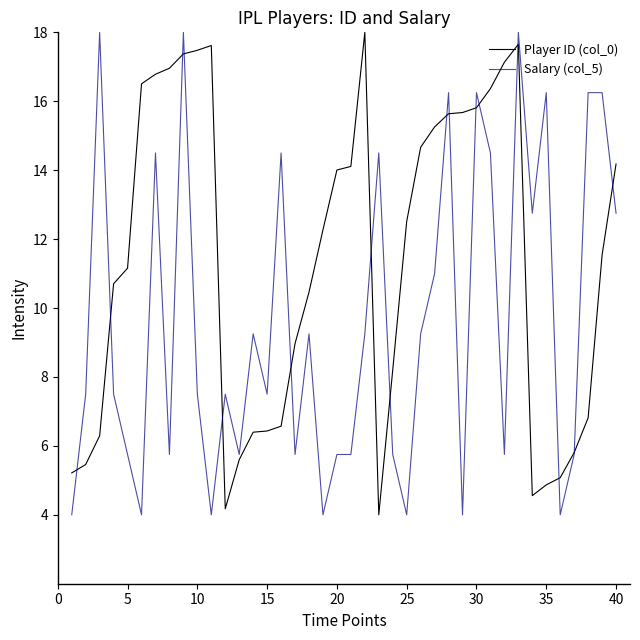

How many categories are shown in the chart?

40